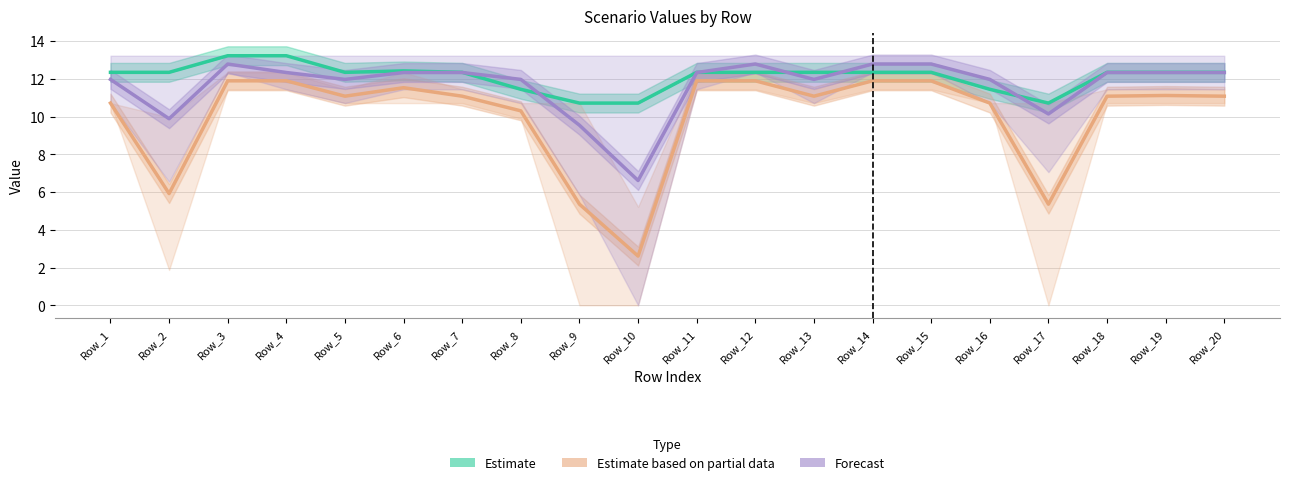

Reading right to left, list all the values displayed in this chart.

Estimate: Row_20=12.3	Row_19=12.3	Row_18=12.3	Row_17=10.7	Row_16=11.4	Row_15=12.3	Row_14=12.3	Row_13=12.3	Row_12=12.3	Row_11=12.3	Row_10=10.7	Row_9=10.7	Row_8=11.4	Row_7=12.3	Row_6=12.4	Row_5=12.3	Row_4=13.2	Row_3=13.2	Row_2=12.3	Row_1=12.3
Estimate based on partial: Row_20=11.1	Row_19=11.1	Row_18=11.1	Row_17=5.4	Row_16=10.7	Row_15=11.9	Row_14=11.9	Row_13=11.1	Row_12=11.9	Row_11=11.9	Row_10=2.6	Row_9=5.4	Row_8=10.3	Row_7=11.1	Row_6=11.5	Row_5=11.1	Row_4=11.9	Row_3=11.9	Row_2=5.9	Row_1=10.7
Forecast: Row_20=12.3	Row_19=12.3	Row_18=12.3	Row_17=10.1	Row_16=12.0	Row_15=12.8	Row_14=12.8	Row_13=12.0	Row_12=12.8	Row_11=12.3	Row_10=6.6	Row_9=9.5	Row_8=12.0	Row_7=12.3	Row_6=12.3	Row_5=12.0	Row_4=12.3	Row_3=12.8	Row_2=9.9	Row_1=12.0